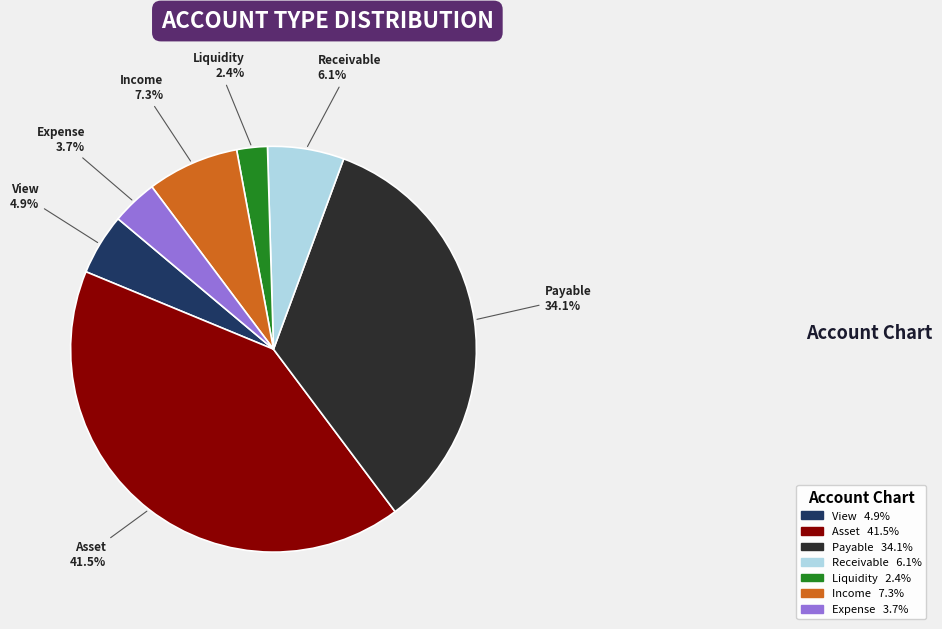

Does any single category account for the majority?

No